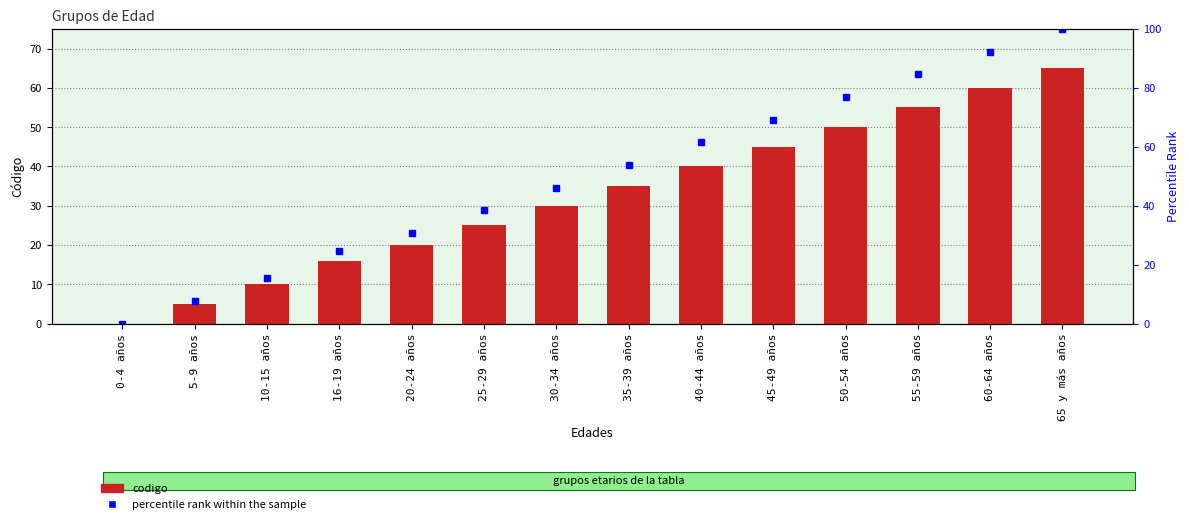

What is the maximum value shown in the chart?

100.0